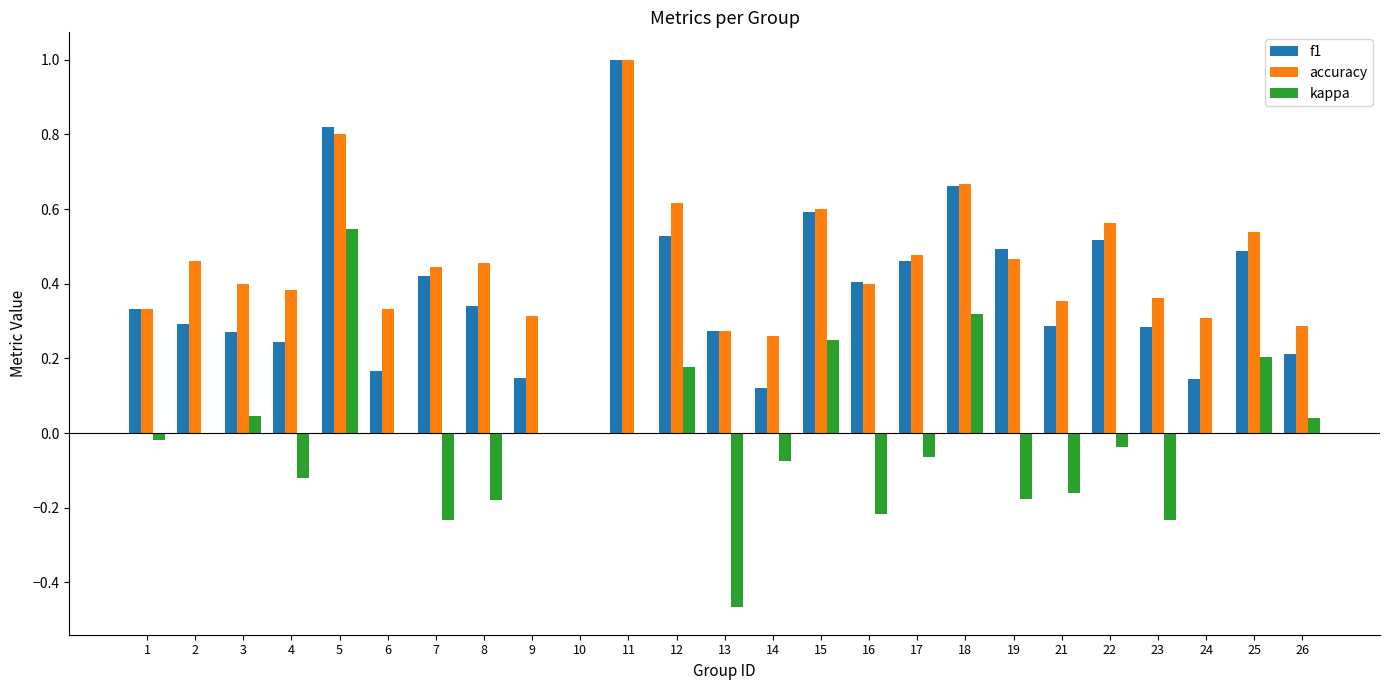

At which category is the sum across all series the highest?

5